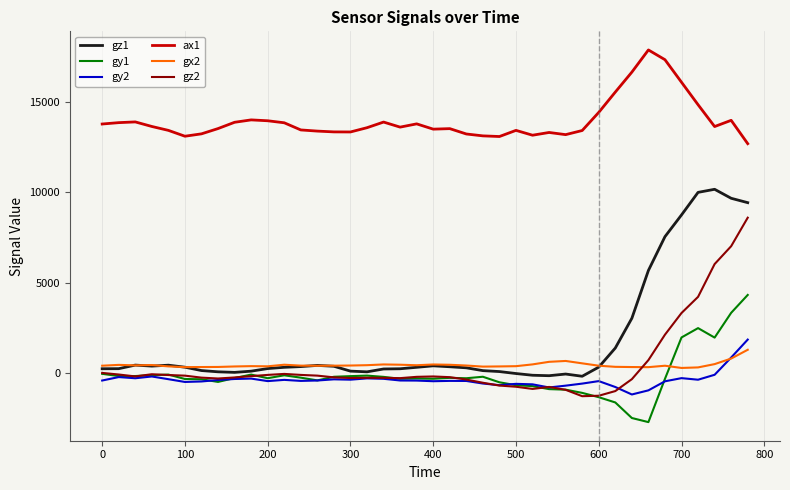

How many lines are shown in the chart?

6